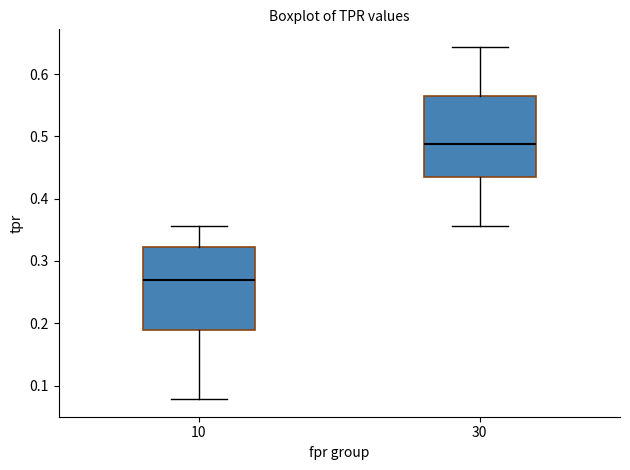

Reading left to right, transcribe this box plot: for each box, give where its median line is, the range the box spans, and where its two whiskers end, as read against the y-axis. The values are not printed on the chart, so give them approximately, as read against the axis.

10: median 0.27, box 0.19 to 0.32, whiskers 0.08 to 0.36
30: median 0.49, box 0.43 to 0.57, whiskers 0.36 to 0.64